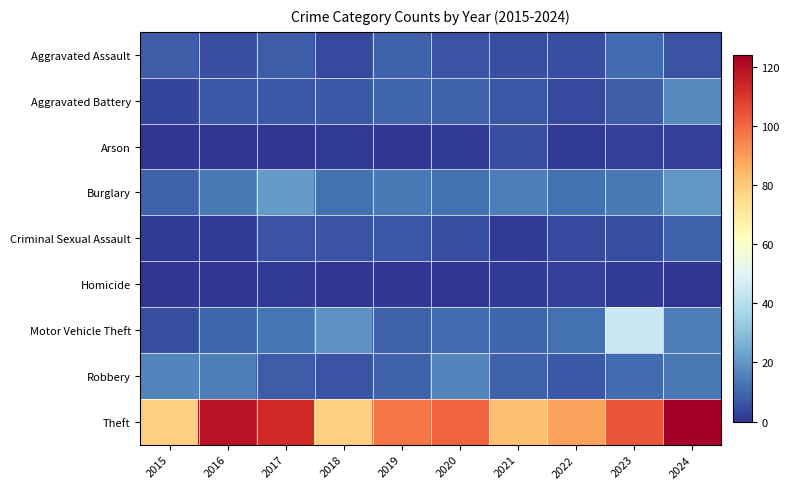

Reading left to right, list all the values displayed in this chart.

Aggravated Assault: 2015=8	2016=5	2017=8	2018=4	2019=9	2020=6	2021=5	2022=5	2023=11	2024=6
Aggravated Battery: 2015=3	2016=7	2017=7	2018=7	2019=10	2020=9	2021=7	2022=4	2023=8	2024=17
Arson: 2015=0	2016=0	2017=0	2018=1	2019=0	2020=1	2021=5	2022=1	2023=2	2024=2
Burglary: 2015=9	2016=14	2017=21	2018=12	2019=14	2020=12	2021=15	2022=12	2023=14	2024=20
Criminal Sexual Assault: 2015=1	2016=1	2017=6	2018=6	2019=7	2020=5	2021=1	2022=4	2023=5	2024=9
Homicide: 2015=0	2016=0	2017=1	2018=0	2019=0	2020=0	2021=1	2022=2	2023=1	2024=0
Motor Vehicle Theft: 2015=5	2016=10	2017=13	2018=19	2019=9	2020=11	2021=10	2022=12	2023=45	2024=15
Robbery: 2015=16	2016=15	2017=8	2018=6	2019=9	2020=16	2021=9	2022=7	2023=11	2024=14
Theft: 2015=78	2016=119	2017=113	2018=78	2019=97	2020=101	2021=82	2022=89	2023=104	2024=124